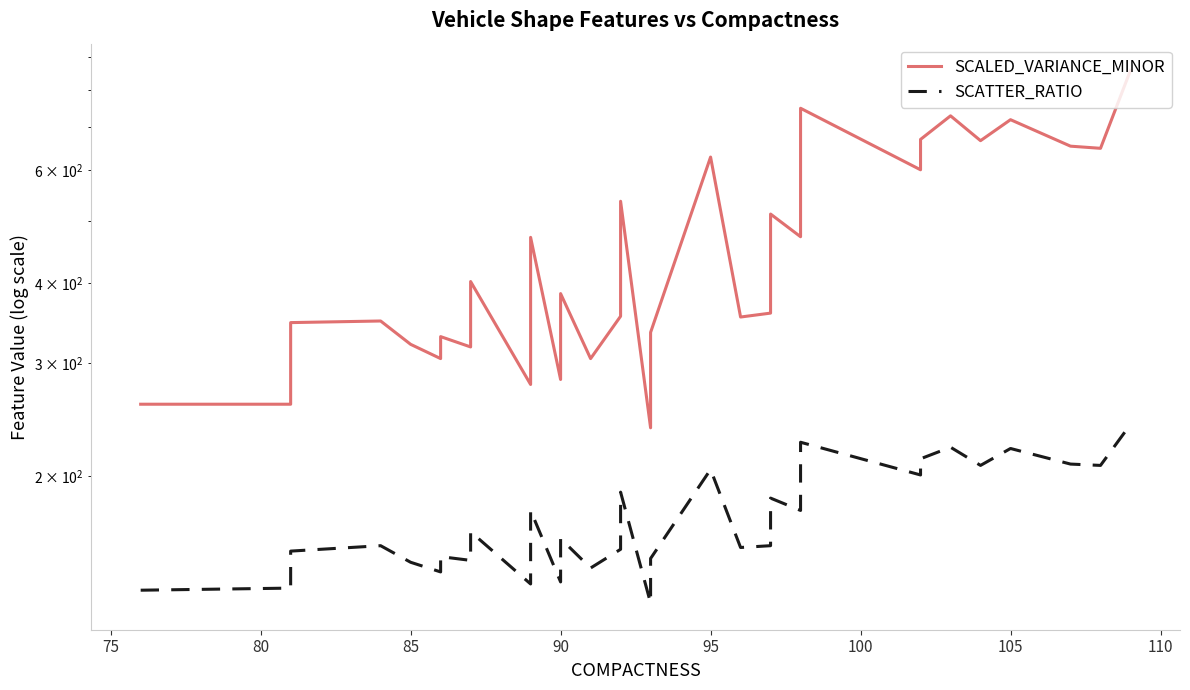

At 105, list the series in order from smallest to largest.

SCATTER_RATIO, SCALED_VARIANCE_MINOR